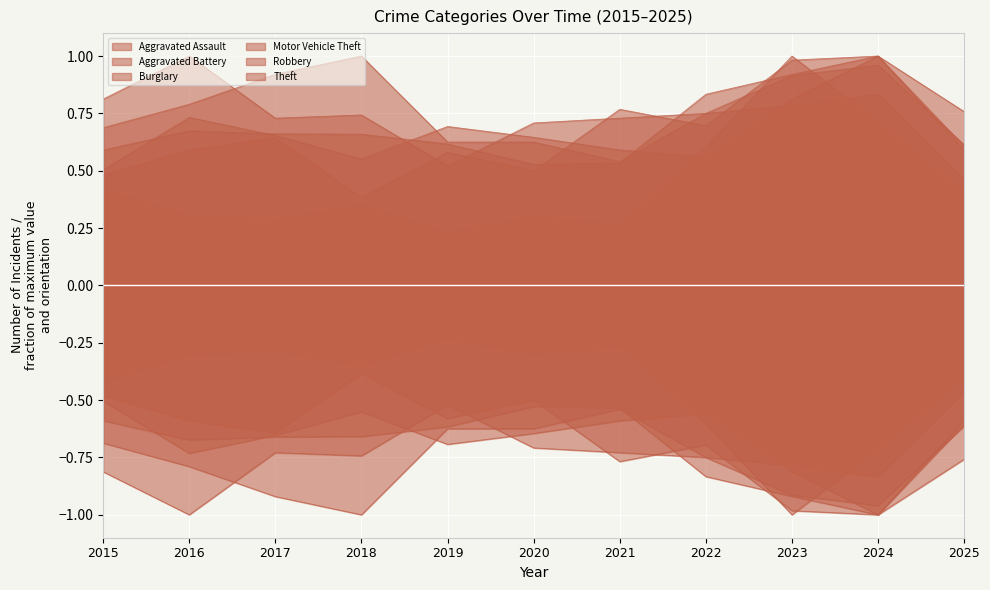

What is the average value of the Theft series?

0.7